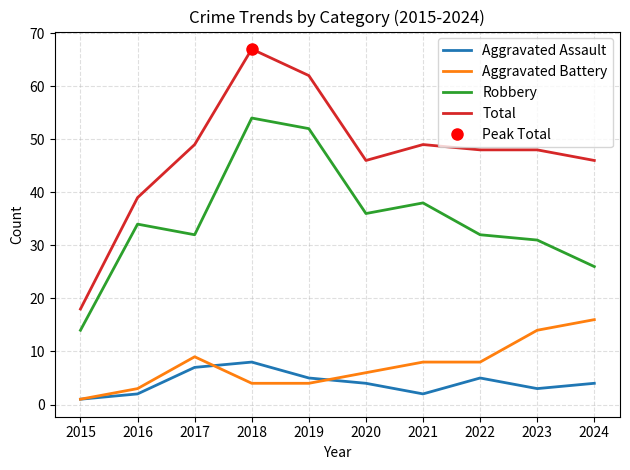

Reading left to right, what are all the values shown in this chart?

Aggravated Assault: 2015=1	2016=2	2017=7	2018=8	2019=5	2020=4	2021=2	2022=5	2023=3	2024=4
Aggravated Battery: 2015=1	2016=3	2017=9	2018=4	2019=4	2020=6	2021=8	2022=8	2023=14	2024=16
Robbery: 2015=14	2016=34	2017=32	2018=54	2019=52	2020=36	2021=38	2022=32	2023=31	2024=26
Total: 2015=18	2016=39	2017=49	2018=67	2019=62	2020=46	2021=49	2022=48	2023=48	2024=46